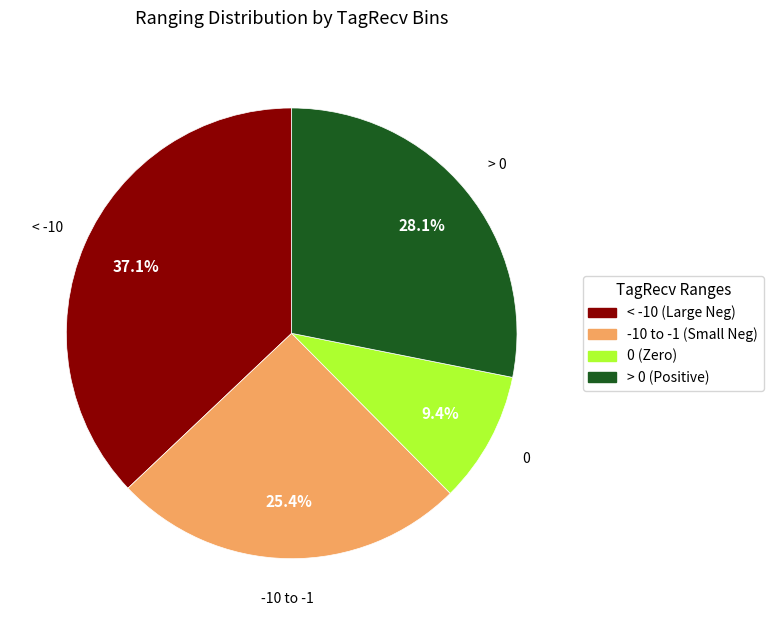

What is the smallest slice in the pie chart?

0